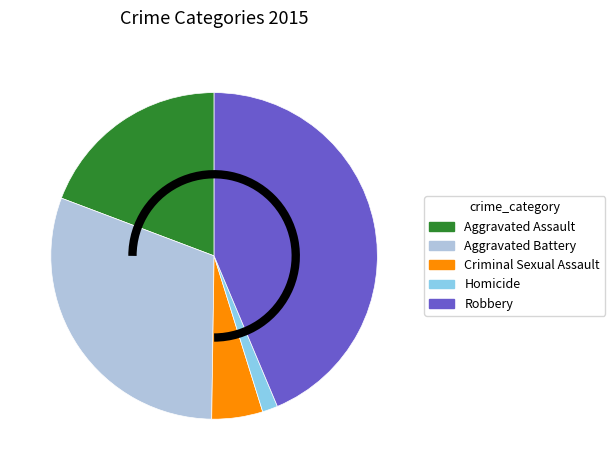

Rank the categories by value from lowest to highest.

Homicide, Criminal Sexual Assault, Aggravated Assault, Aggravated Battery, Robbery